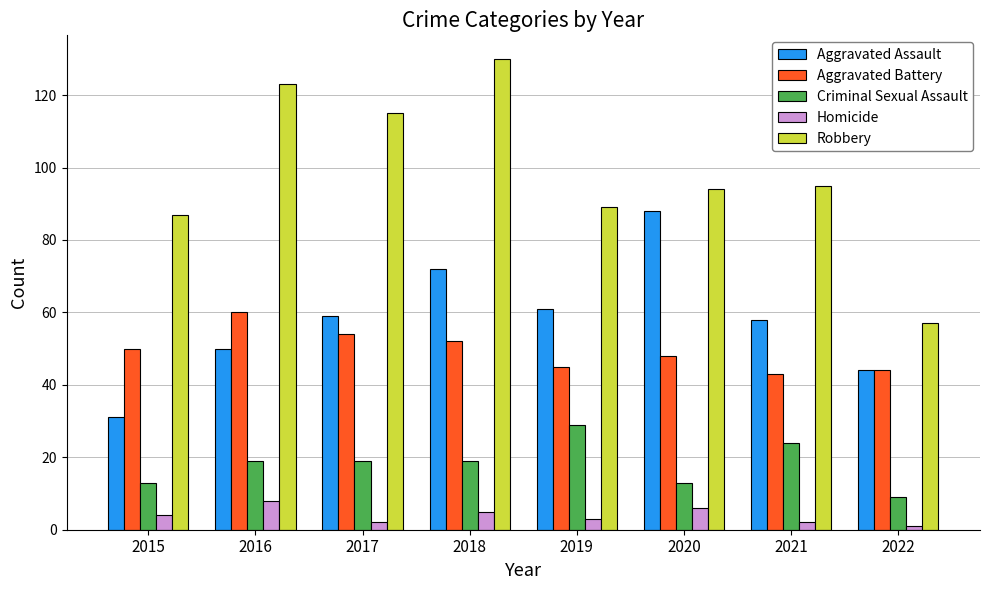

How many categories are shown in the chart?

8